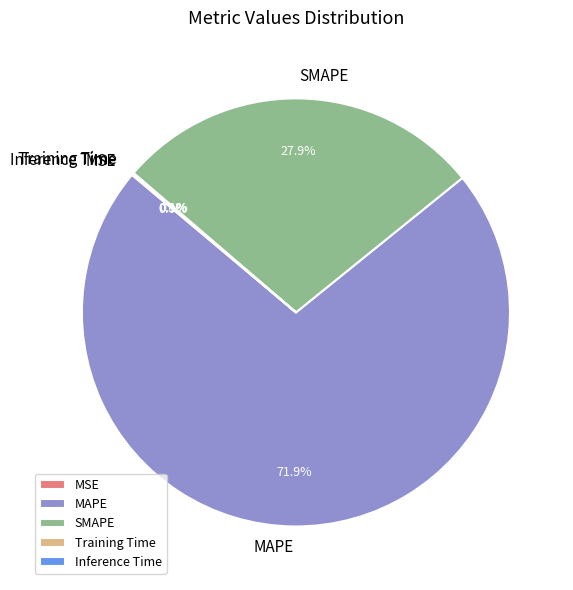

What portion of the pie excludes SMAPE?

72.1%